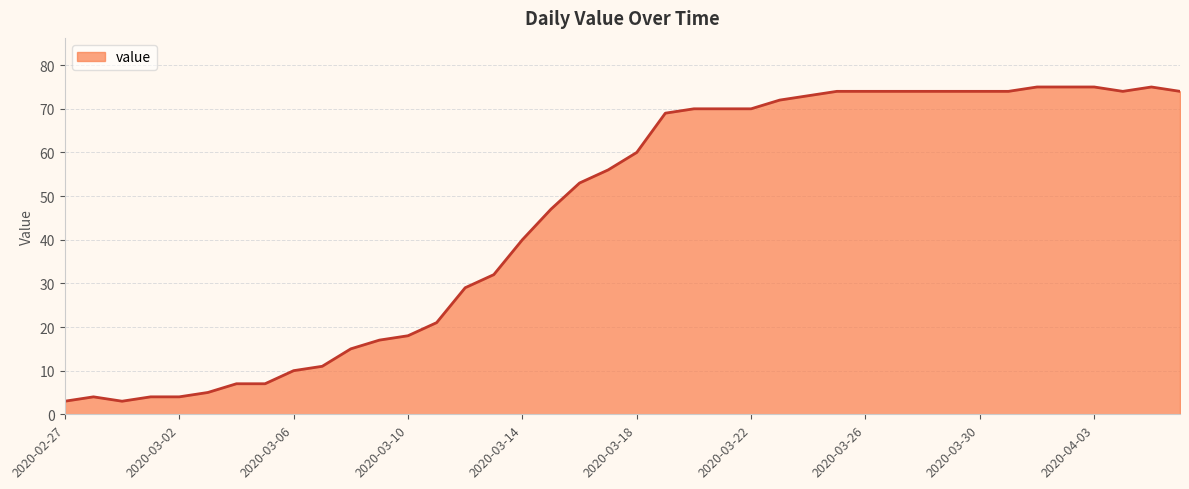

Reading right to left, list all the values displayed in this chart.

74	75	74	75	75	75	74	74	74	74	74	74	74	73	72	70	70	70	69	60	56	53	47	40	32	29	21	18	17	15	11	10	7	7	5	4	4	3	4	3